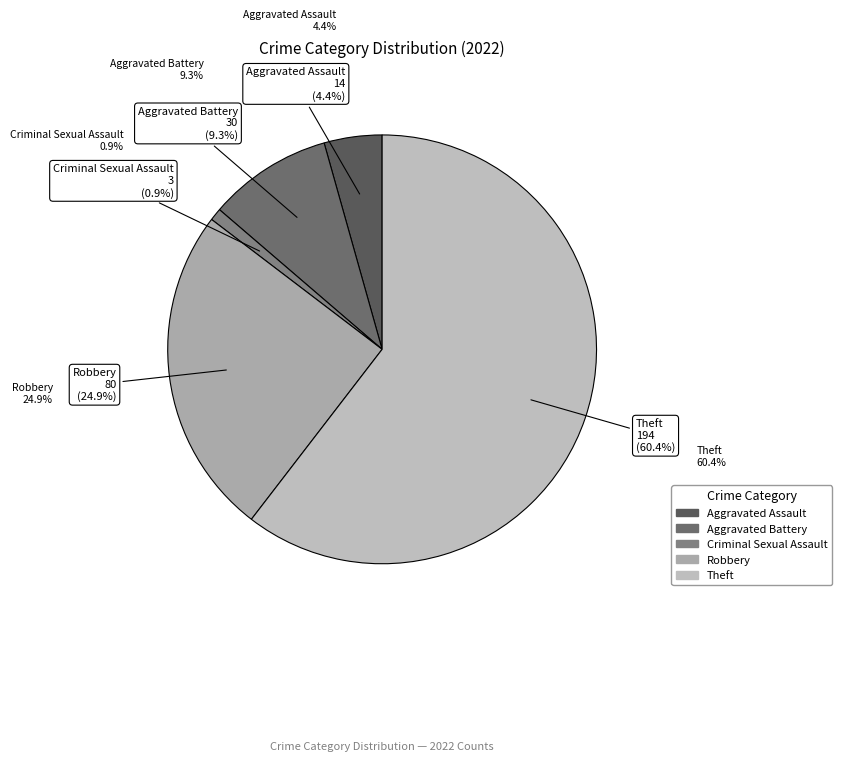

How many slices are in this pie chart?

5